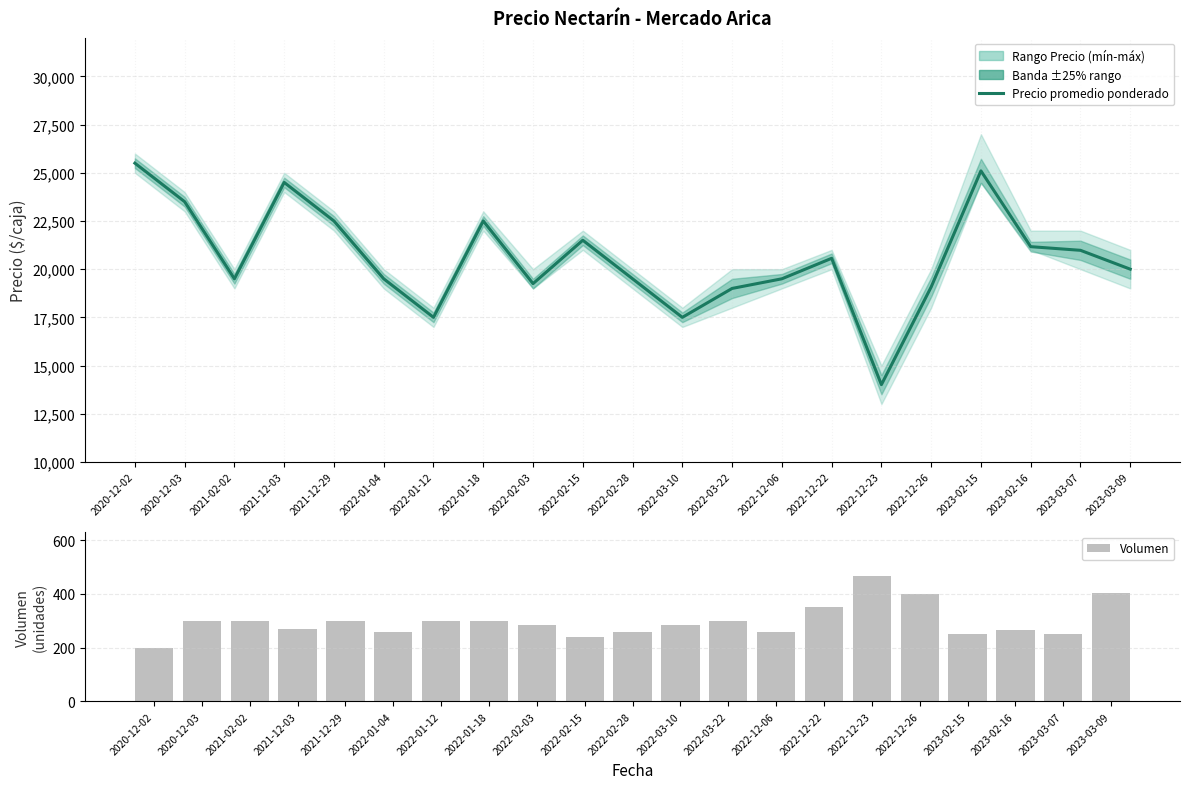

At how many categories does at least one series exceed 4167?

21